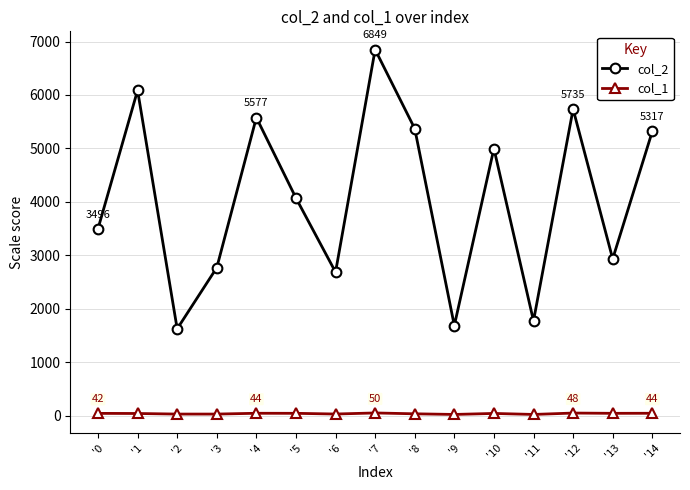

List the series in order of their overall mean, highest first.

col_2, col_1